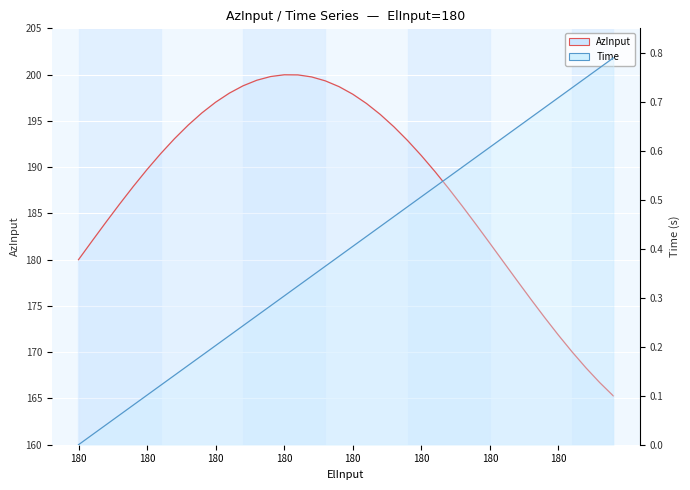

Reading left to right, extract all data points from this chart.

AzInput: 180.0	182.0	184.0	186.0	187.9	189.7	191.5	193.1	194.5	195.9	197.0	198.0	198.8	199.4	199.8	200.0	200.0	199.7	199.3	198.7	197.9	196.9	195.7	194.4	192.9	191.2	189.5	187.7	185.8	183.8	181.8	179.7	177.7	175.7	173.7	171.8	170.0	168.3	166.7	165.3
Time: 0.0	0.0	0.0	0.1	0.1	0.1	0.1	0.1	0.2	0.2	0.2	0.2	0.2	0.3	0.3	0.3	0.3	0.3	0.4	0.4	0.4	0.4	0.4	0.5	0.5	0.5	0.5	0.5	0.6	0.6	0.6	0.6	0.6	0.7	0.7	0.7	0.7	0.7	0.8	0.8